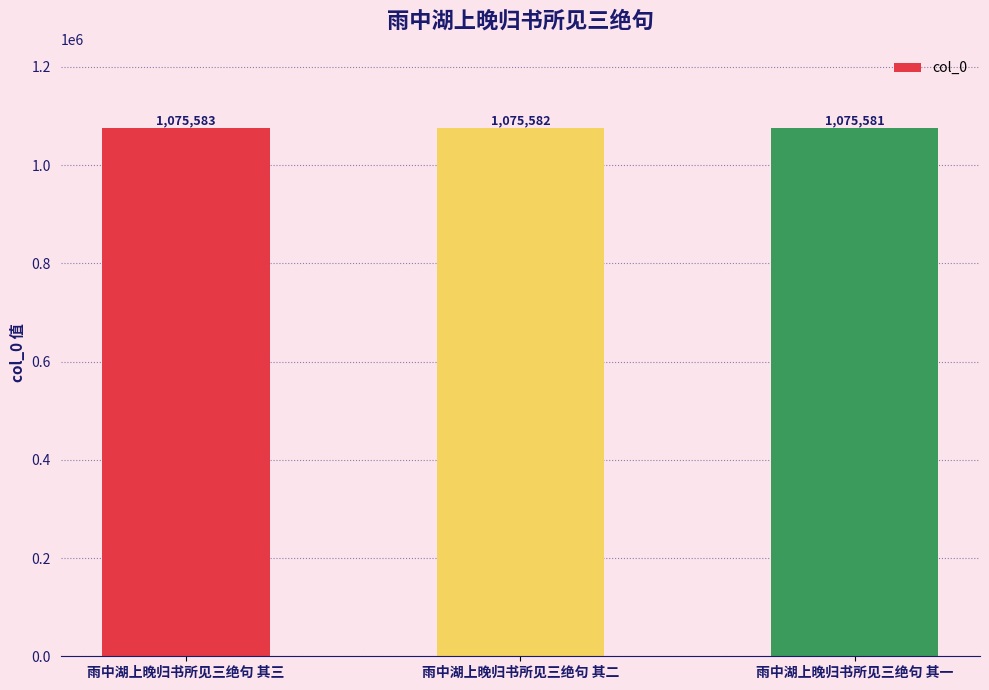

What is the difference between the second highest and minimum values?

1